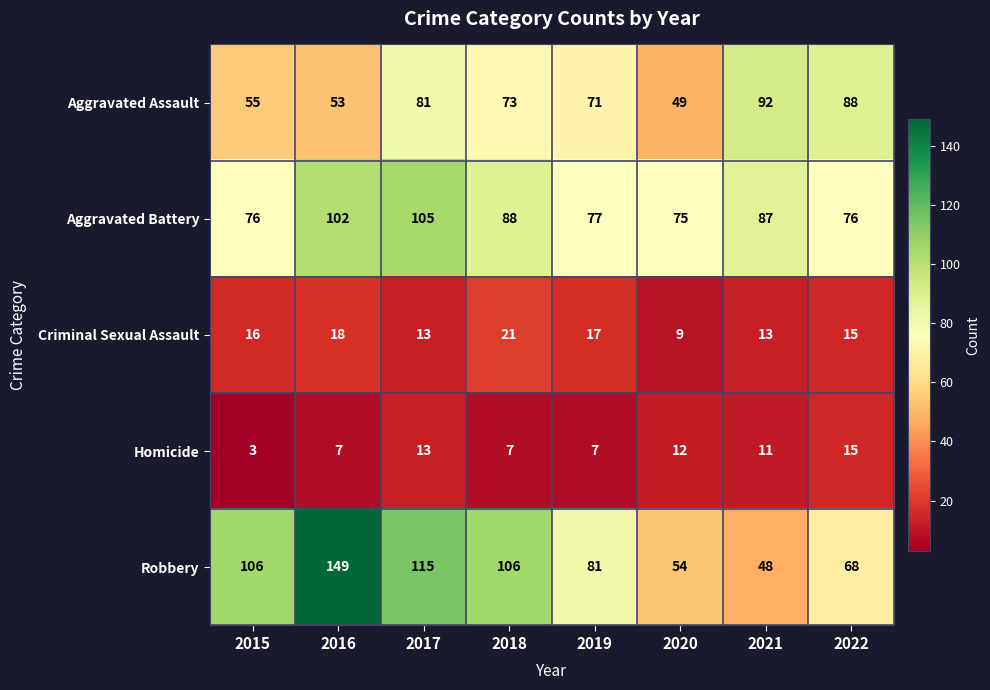

Read the Homicide value at 2018, to the nearest 10.

10